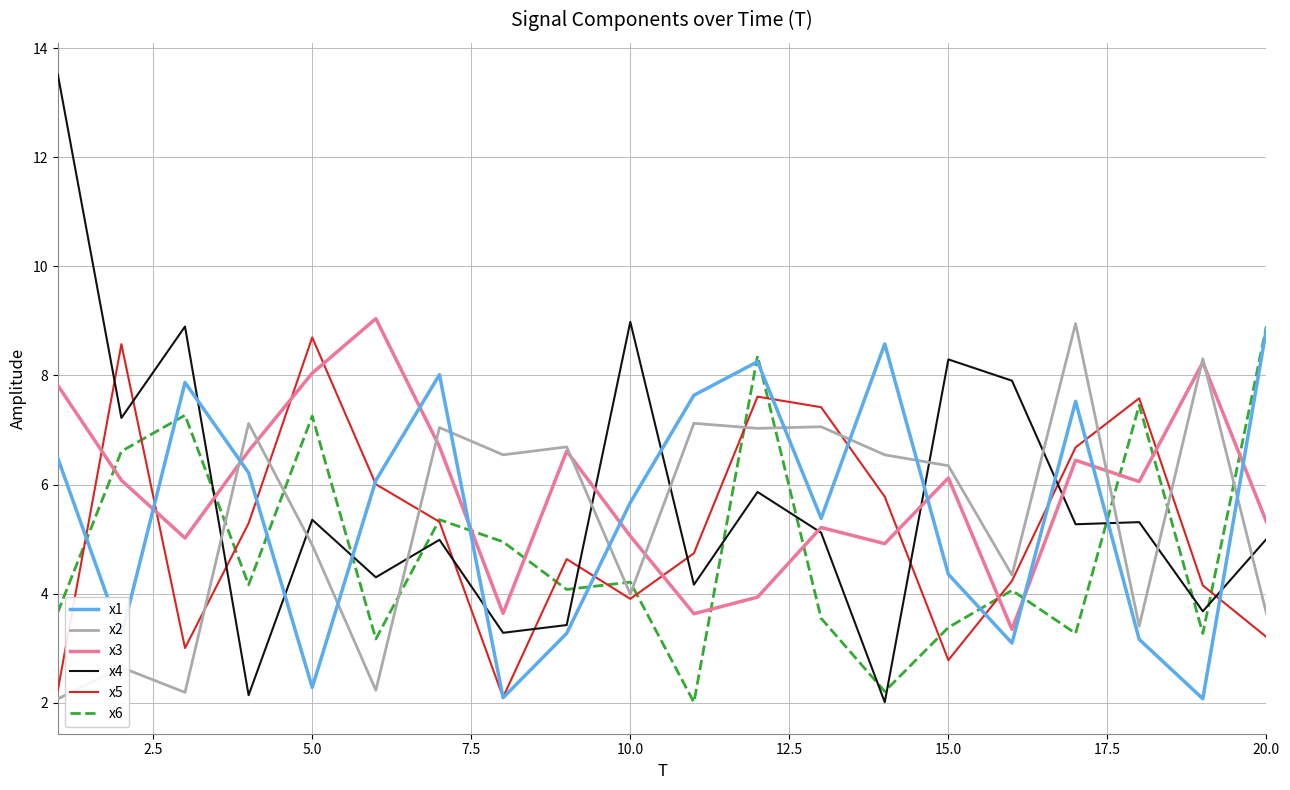

Which series has the largest range (max minus min)?

x4